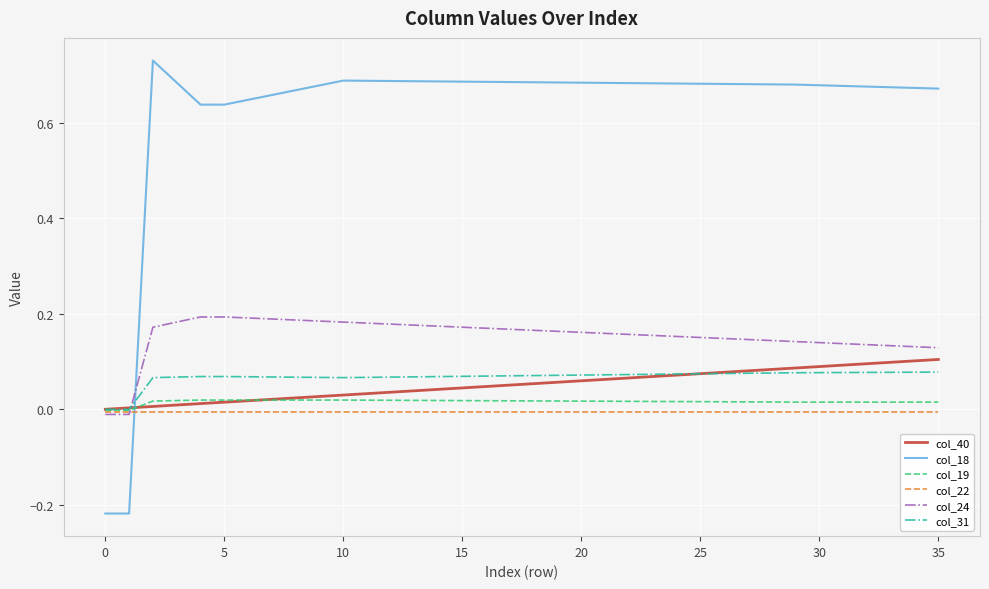

Which series has the widest spread of values?

col_18